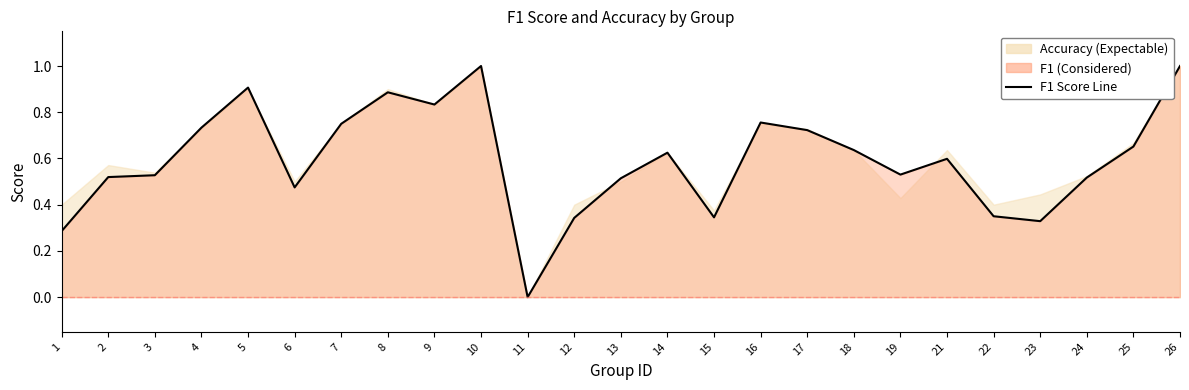

How many values are above zero?

24